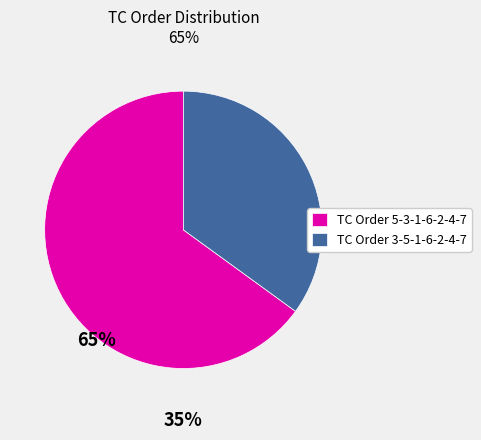

Which slice is the smallest?

TC Order 3-5-1-6-2-4-7